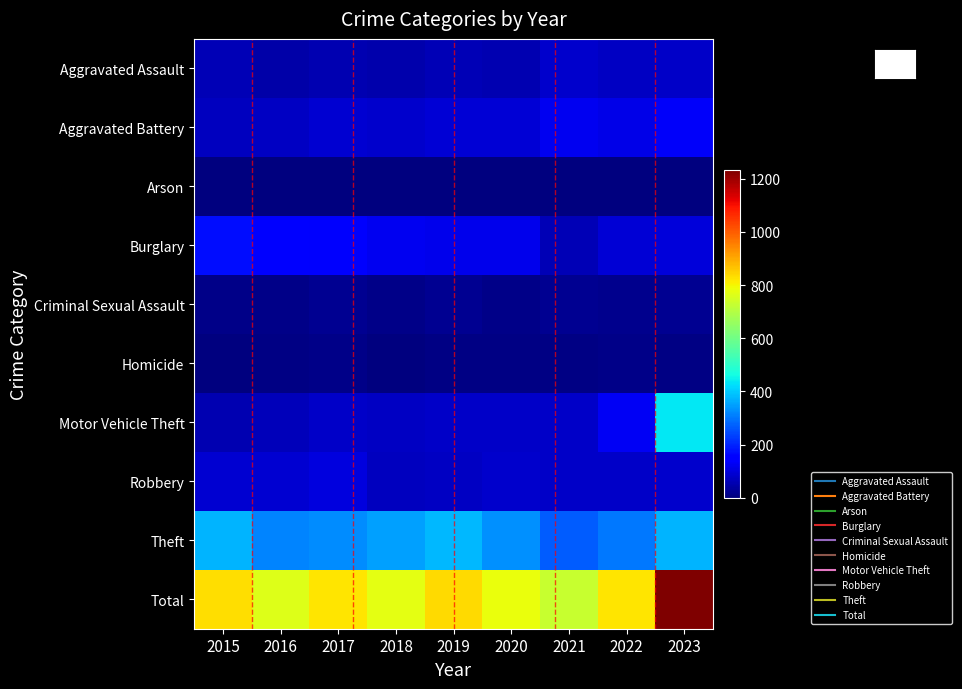

At how many categories does at least one series exceed 92?

9